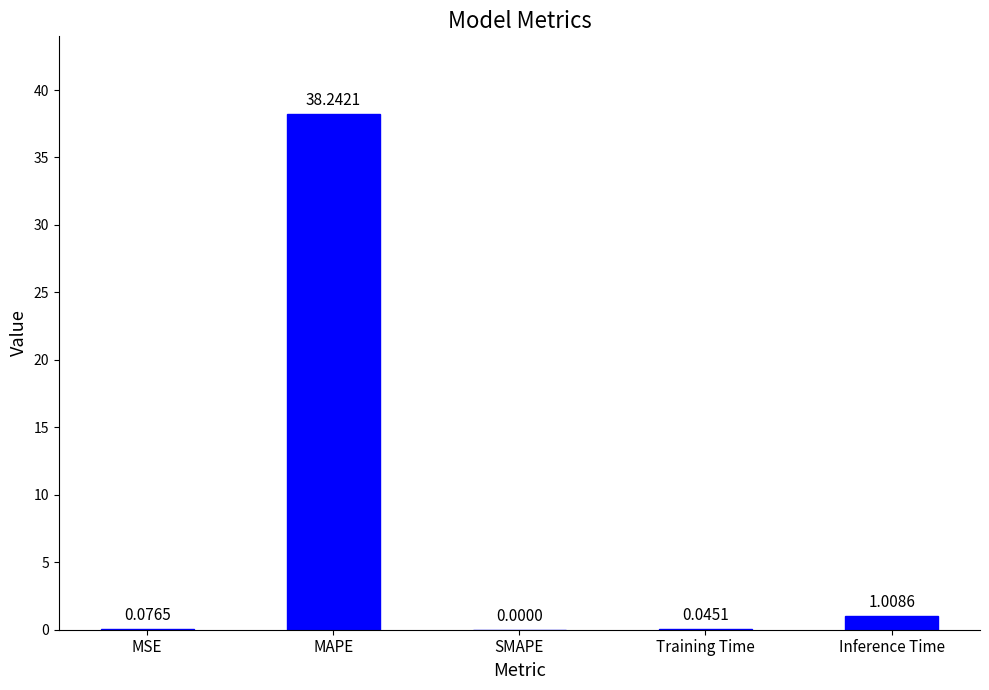

What is the maximum value shown in the chart?

38.2